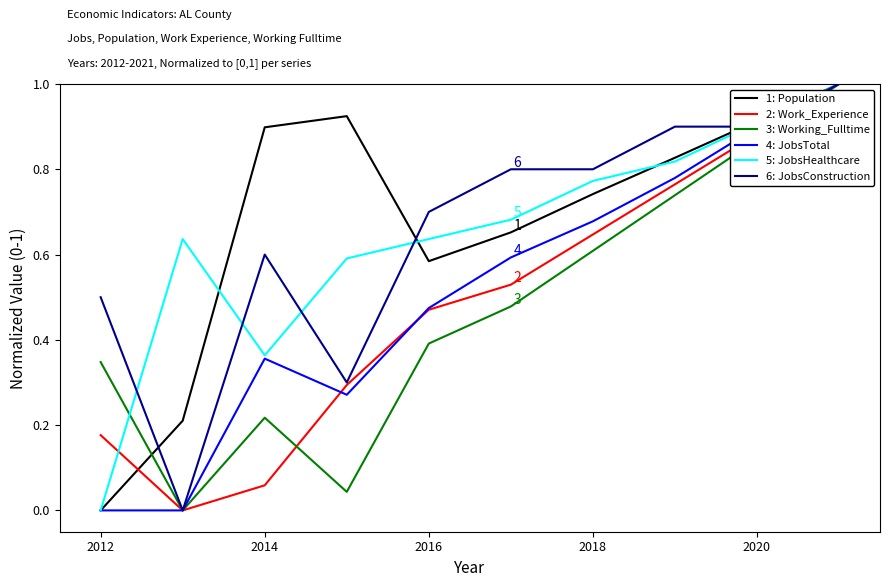

What is the highest value of the 4: JobsTotal series?

1.0